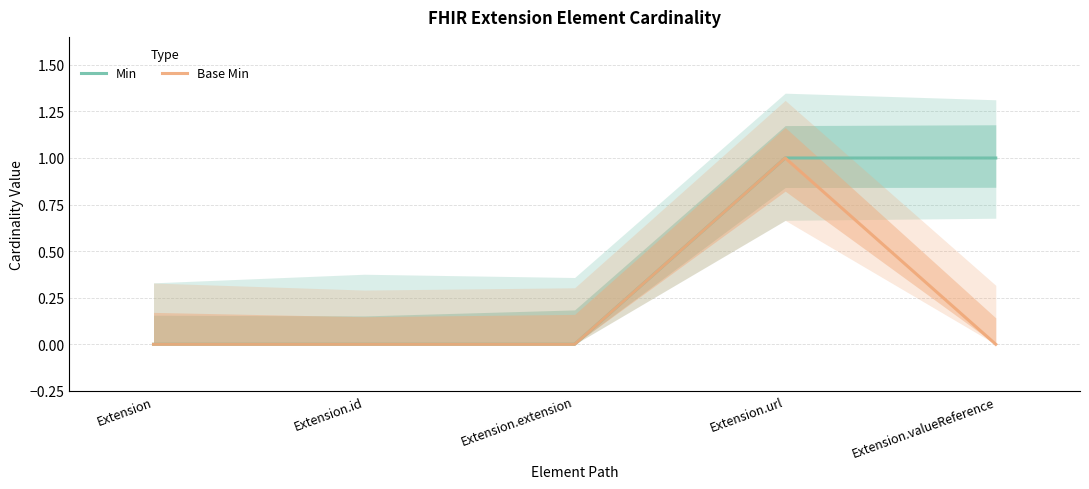

Is this an area chart (filled region under the line)?

No